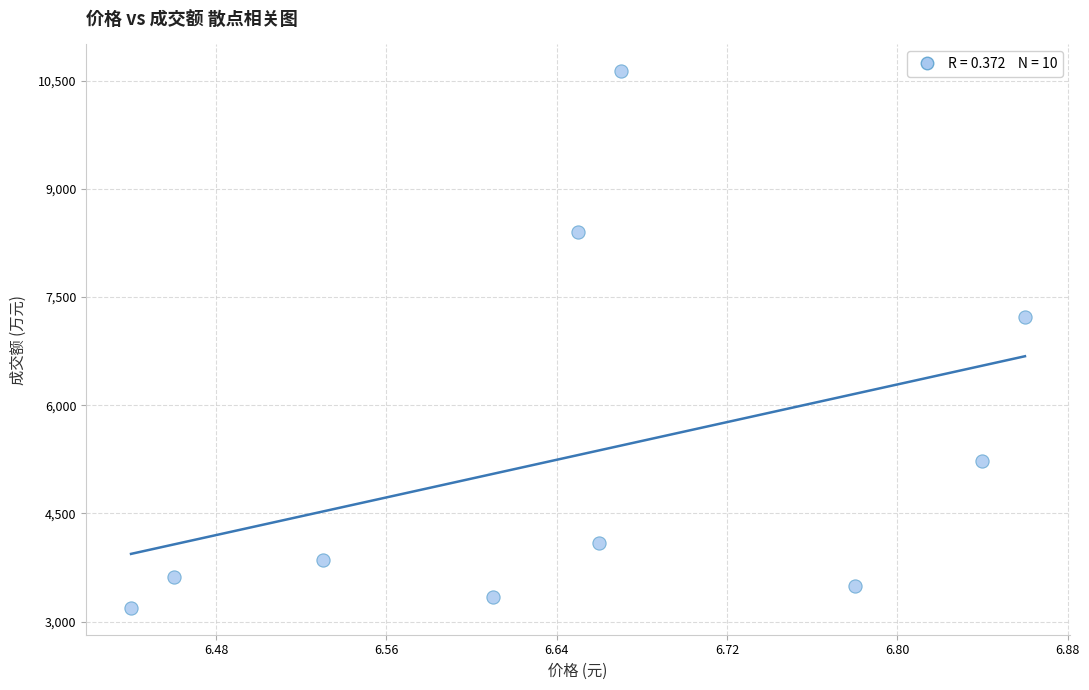

What is the average Y value?

5308